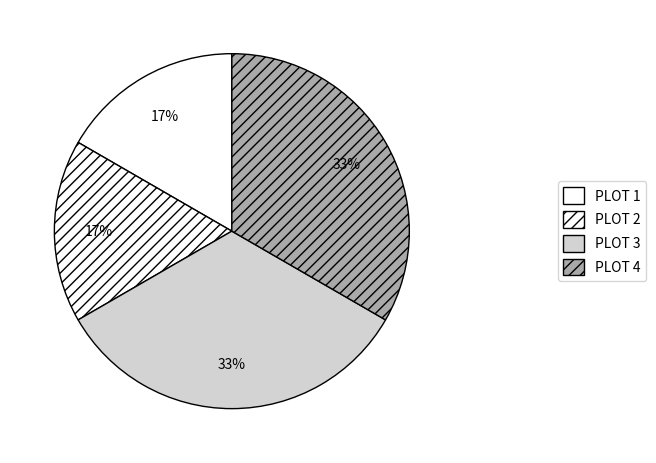

How many segments does this pie chart have?

4